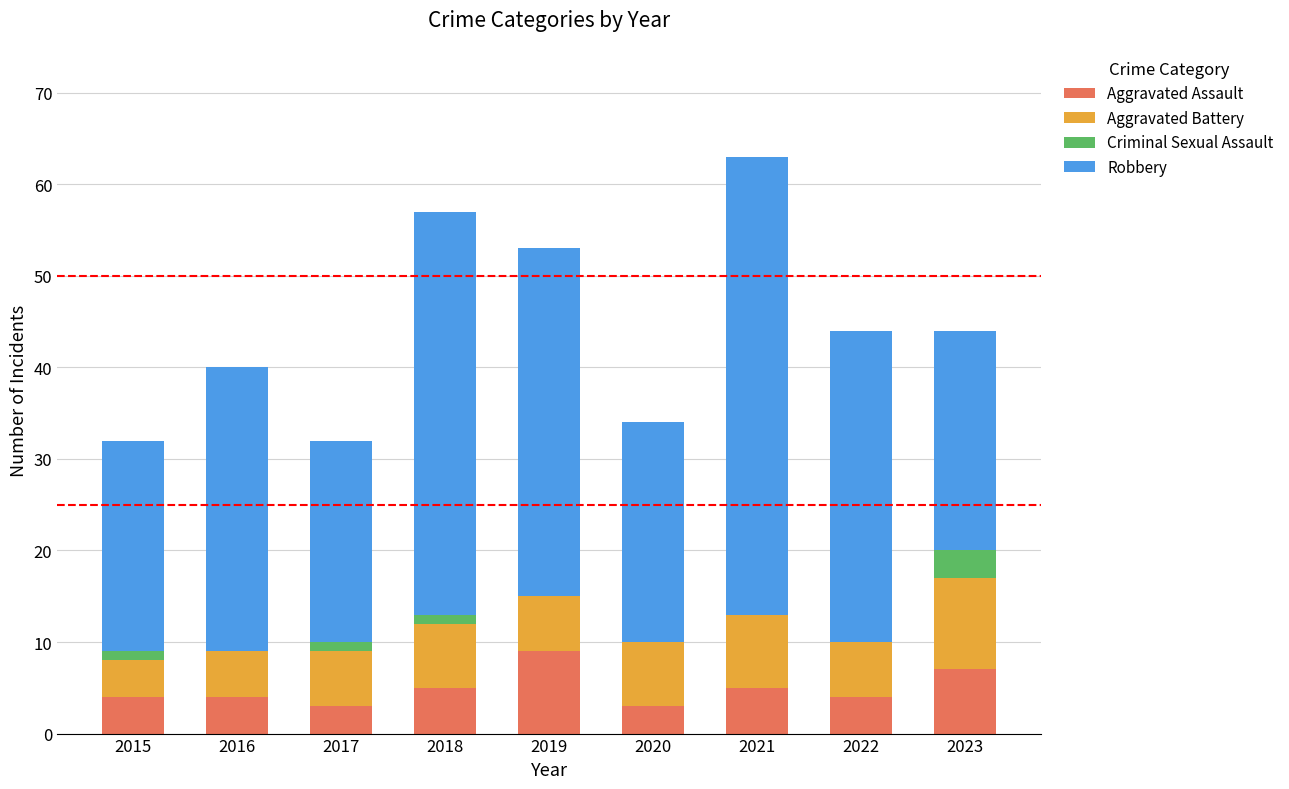

How many distinct data groups are displayed?

4